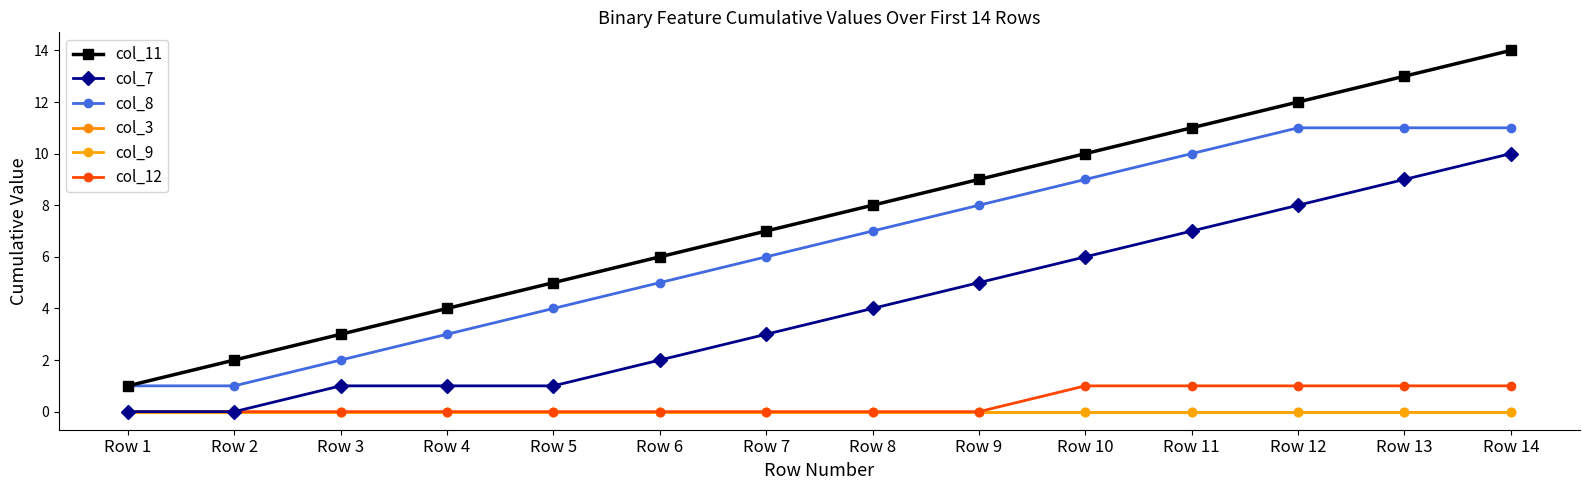

True or false: col_7 has more than 1 interior local peaks.

False